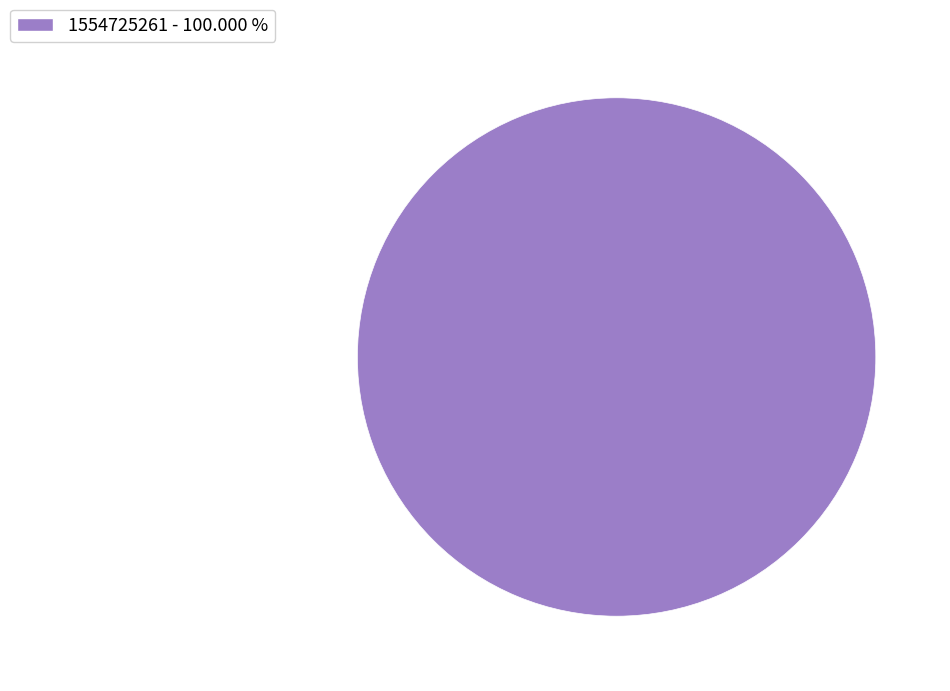

Rank the categories by value from lowest to highest.

1554725261 - 100.000 %